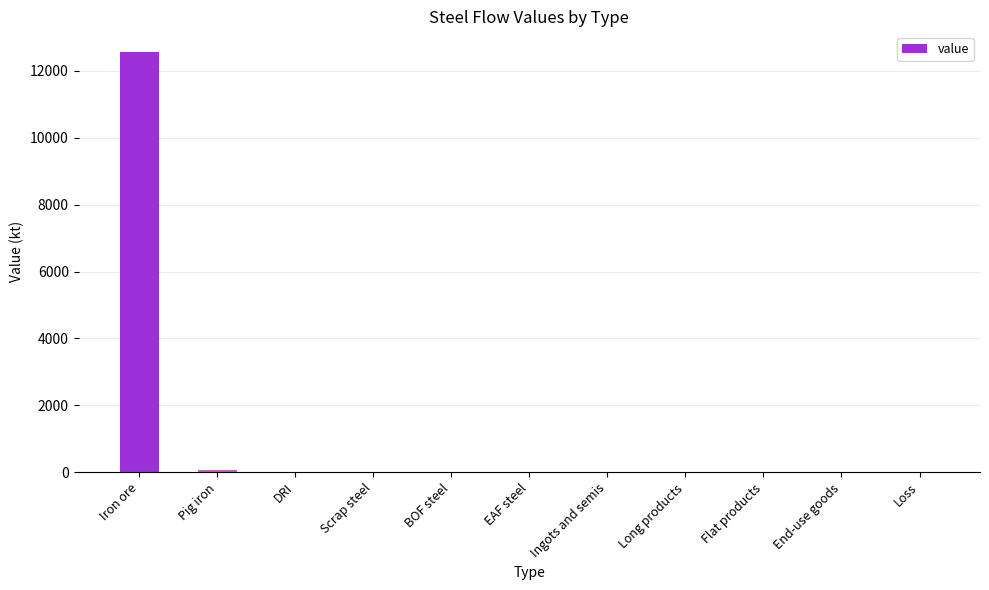

True or false: the data shows 21556.6 at Iron ore.

False